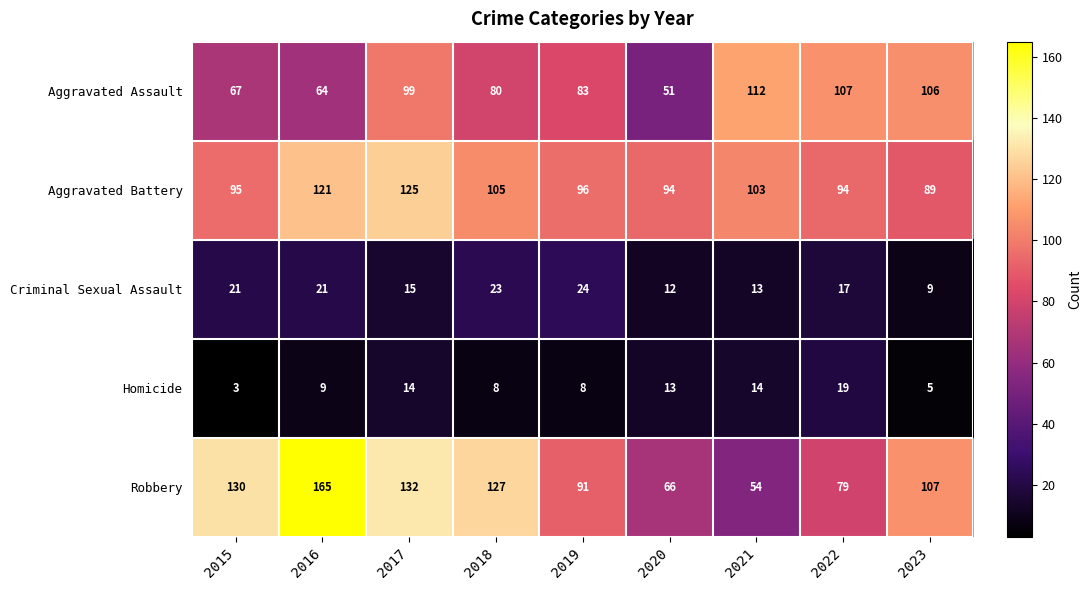

What is the difference between the highest and lowest values at 2020?

82